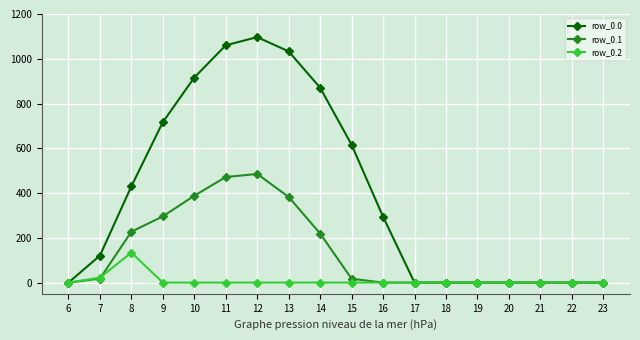

True or false: row_0.2 has more than 0 points higher than both neighbors.

True